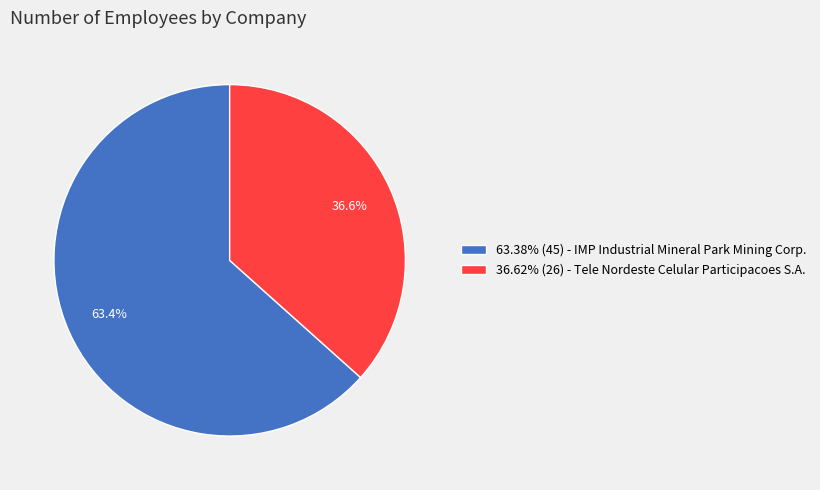

To the nearest percent, what is the difference between the largest and smallest slice percentages?

27%